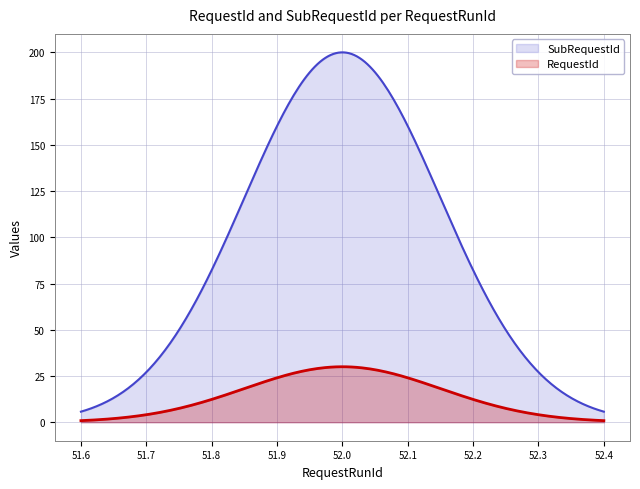

True or false: SubRequestId and RequestId intersect in this chart.

False